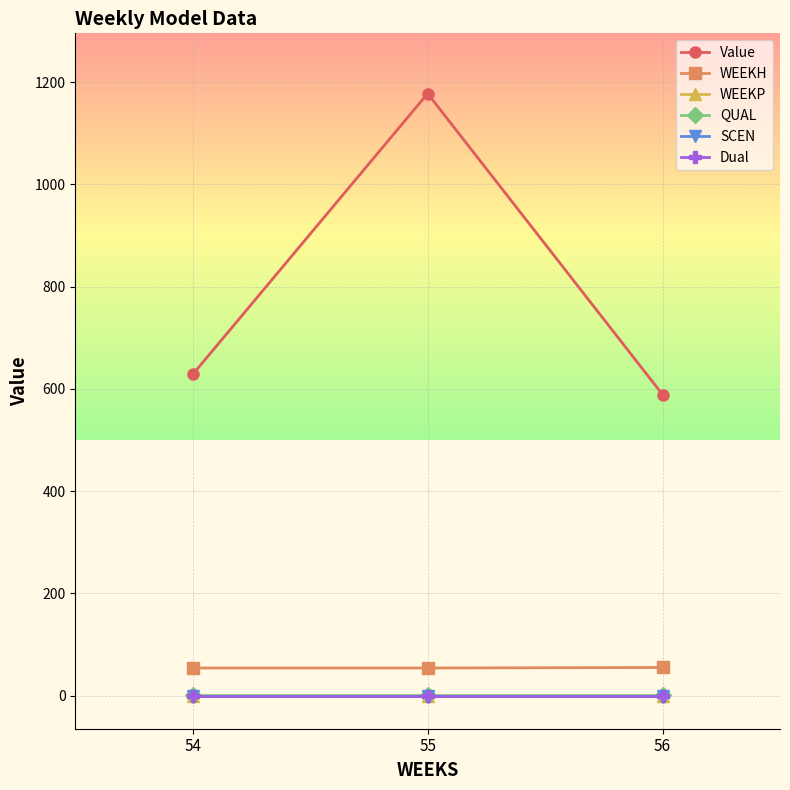

Which series has the largest total across all categories?

Value